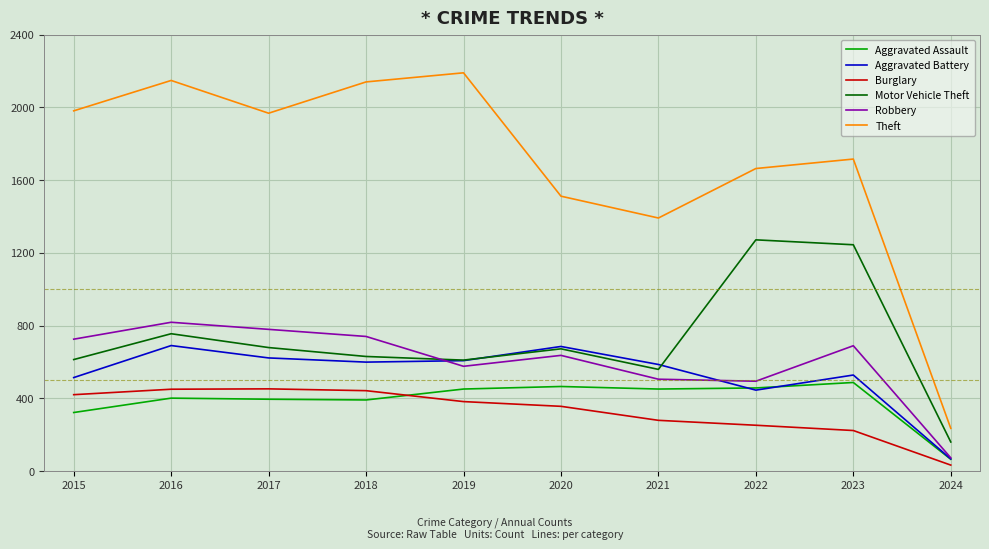

In Aggravated Battery, how many points are higher than both neighbors (excluding endpoints)?

3